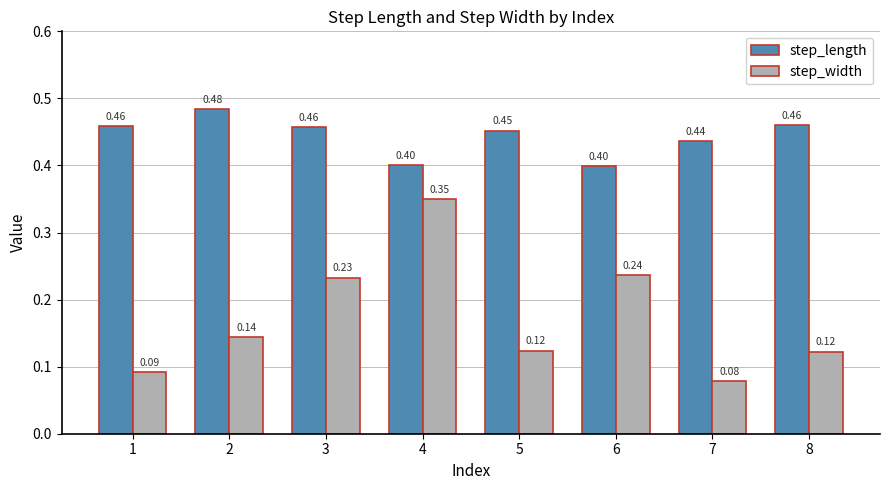

Between 3 and 7, which series saw the biggest shift?

step_width